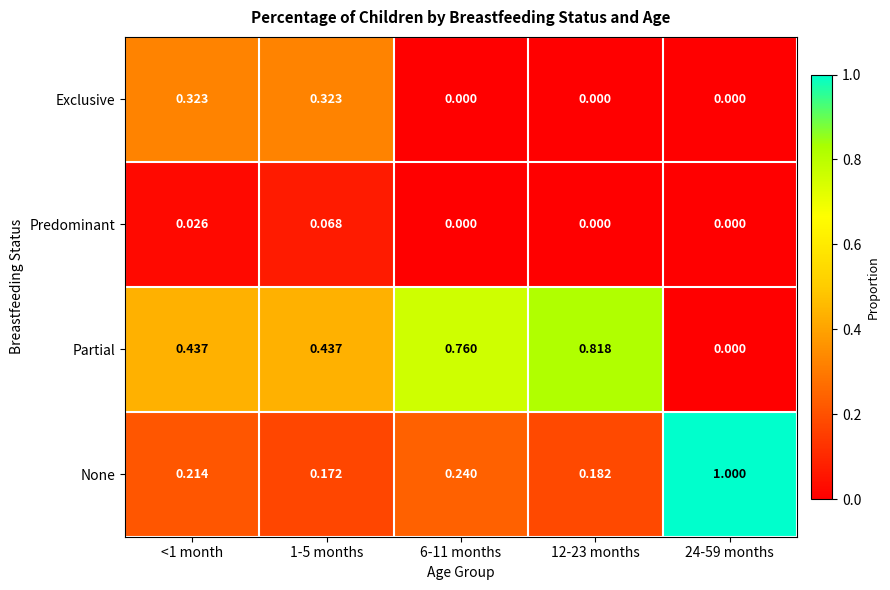

List the series in order of their peak value, lowest first.

Predominant, Exclusive, Partial, None